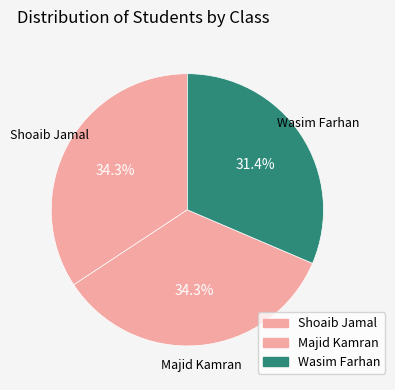

Count the number of slices in the pie.

3